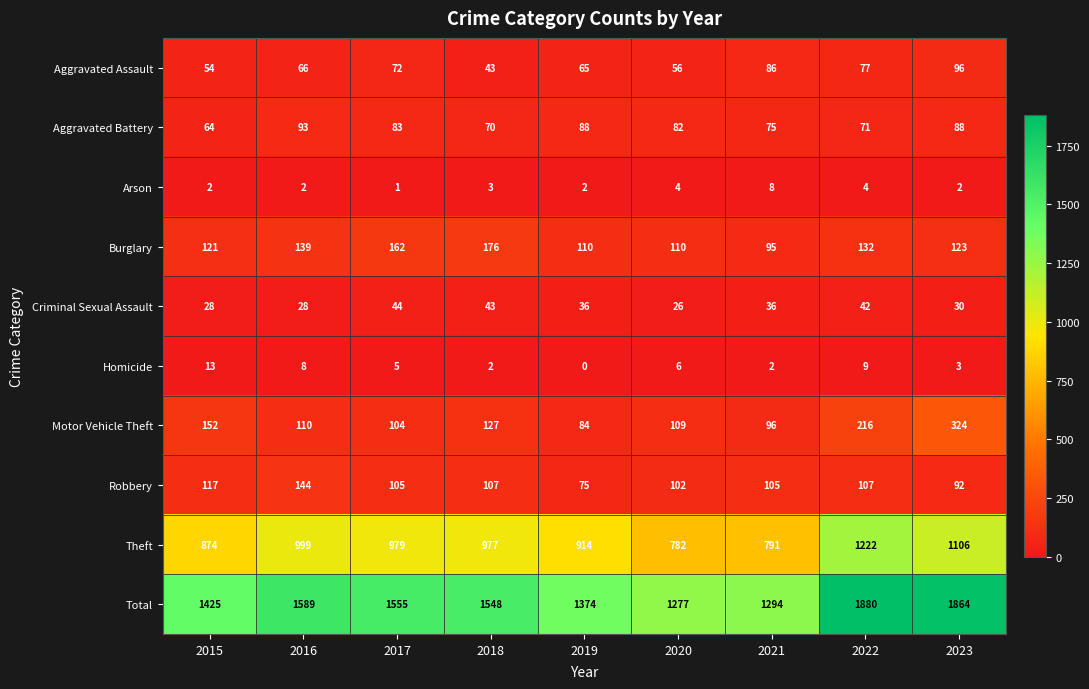

How many values in the Homicide series are below 5?

4